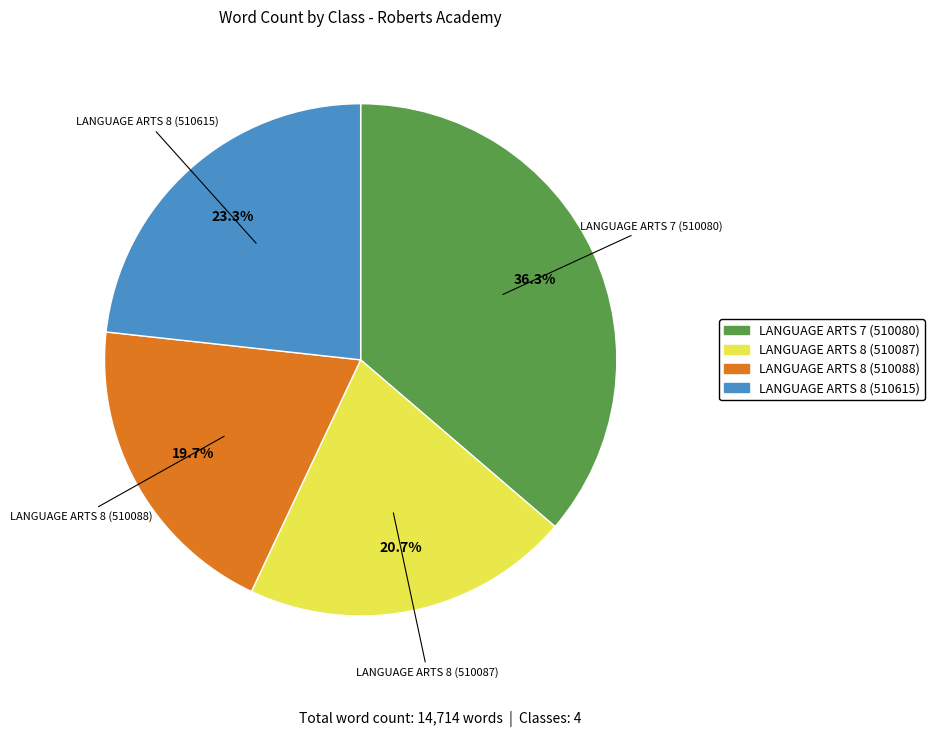

Is there a majority slice in this chart?

No